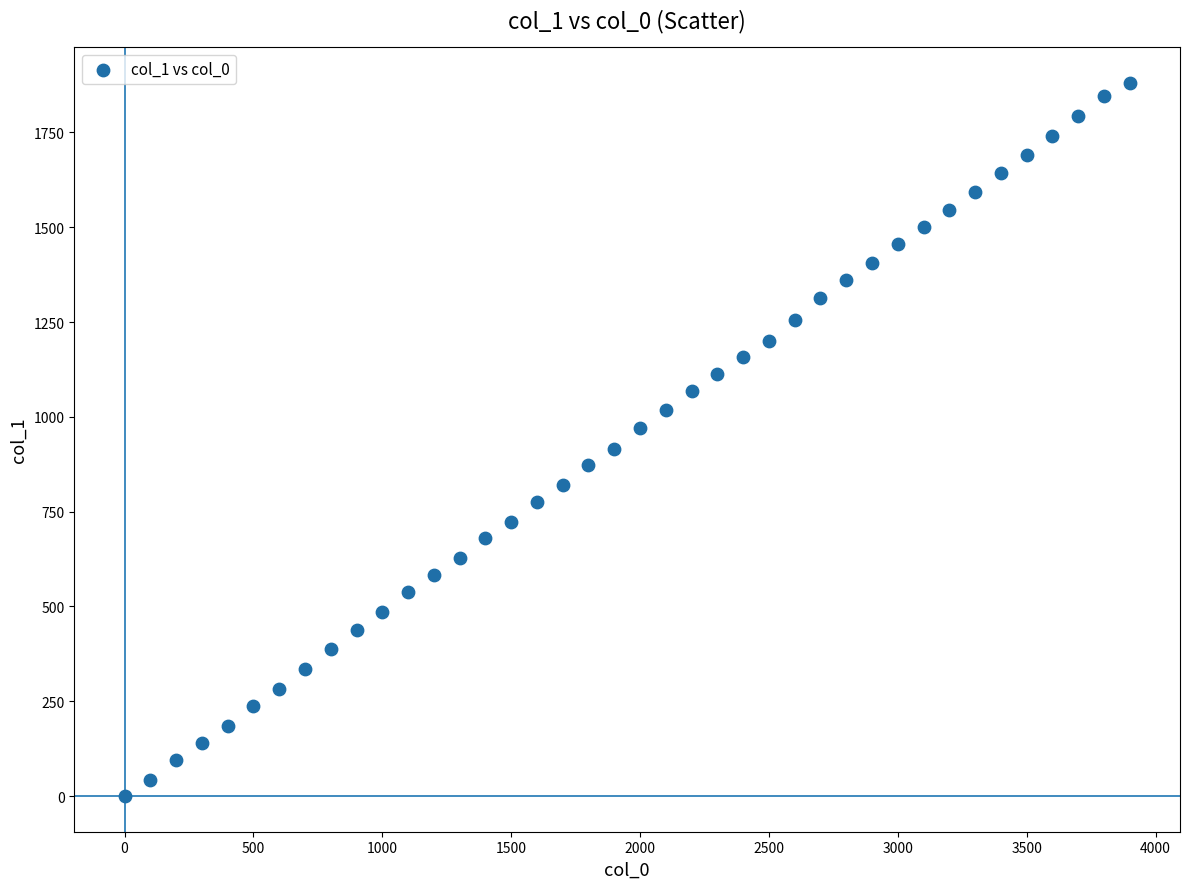

What is the range of X values (max minus min)?

3900